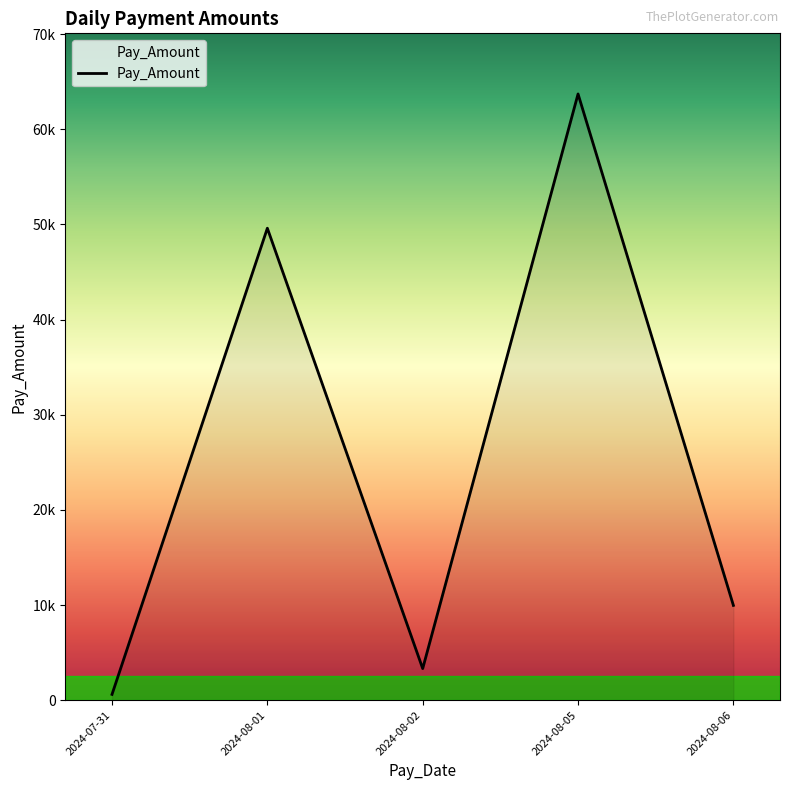

How many points are higher than both their immediate neighbors (excluding endpoints)?

2